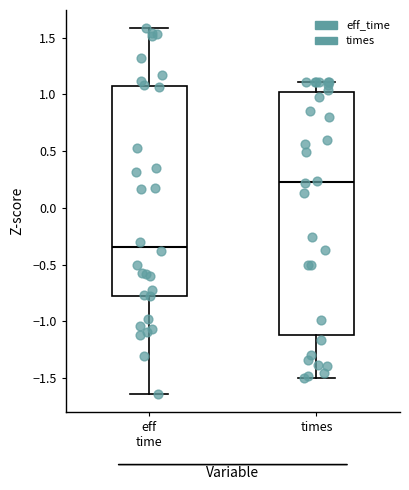

Which box has the highest median line?

times